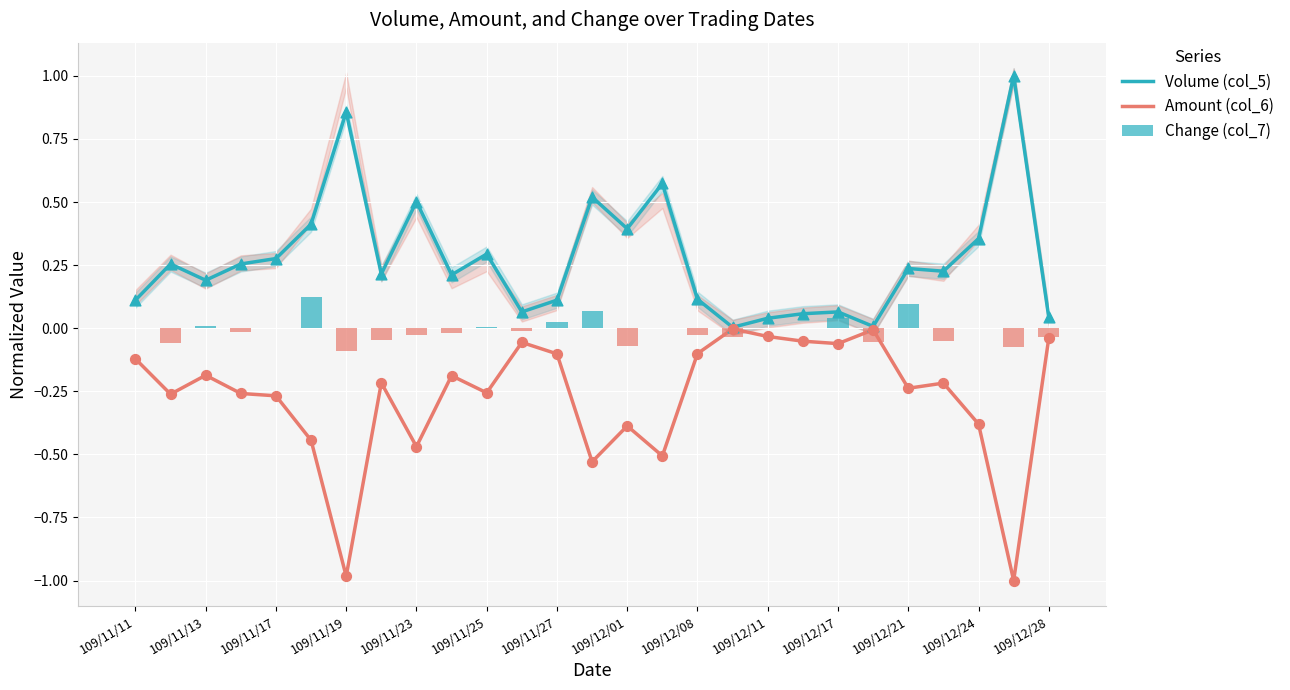

Which series contains the highest Y value?

Volume (col_5)